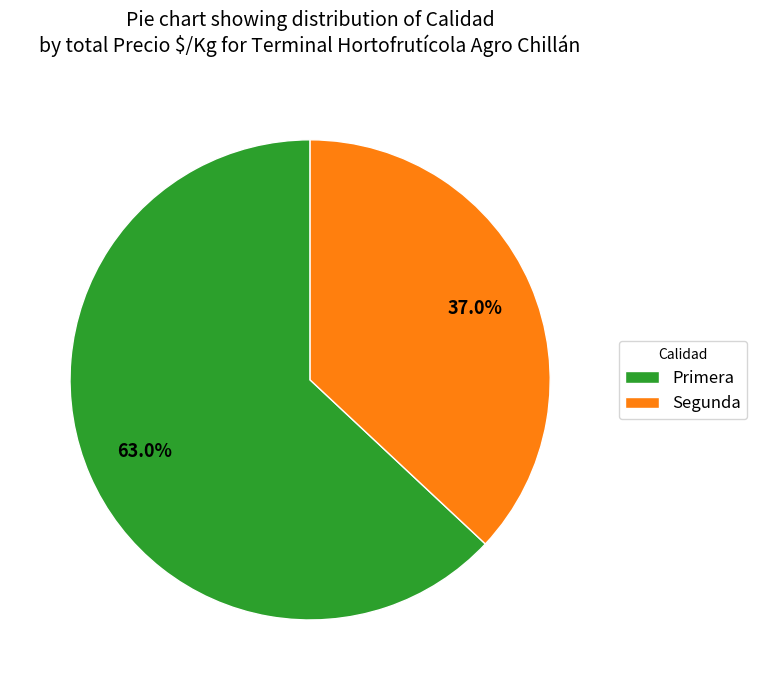

What is the smallest slice in the pie chart?

Segunda